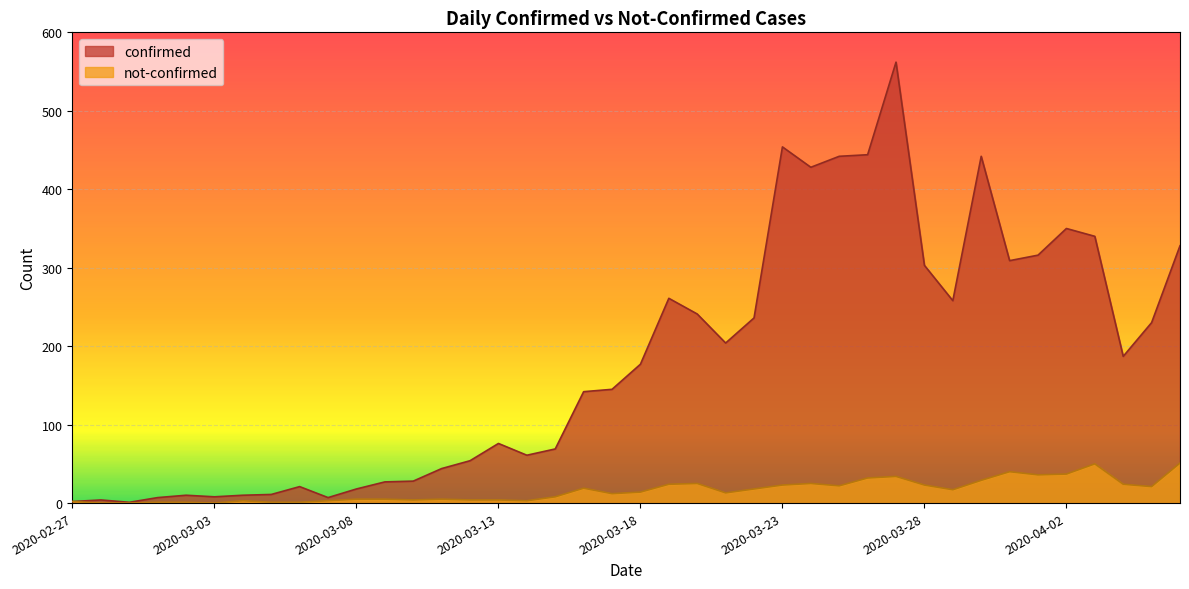

Is it true that confirmed equals 303 at 2020-03-28?

True